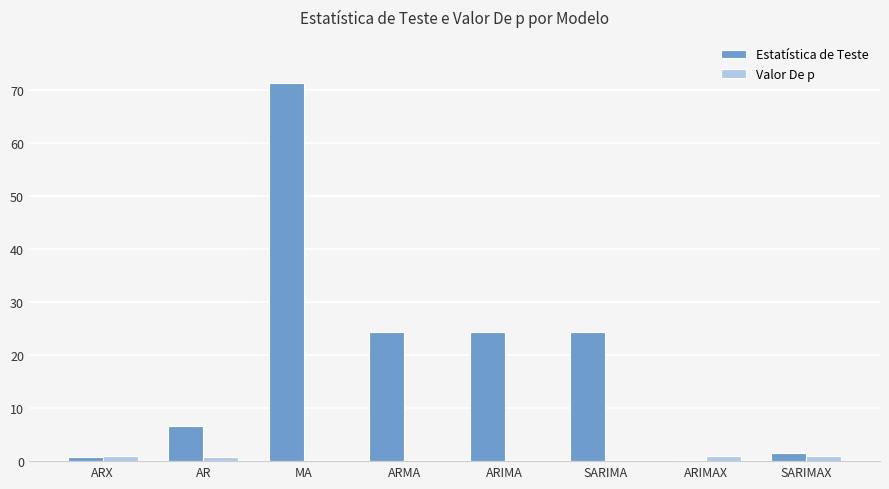

What is the greatest value displayed?

71.3